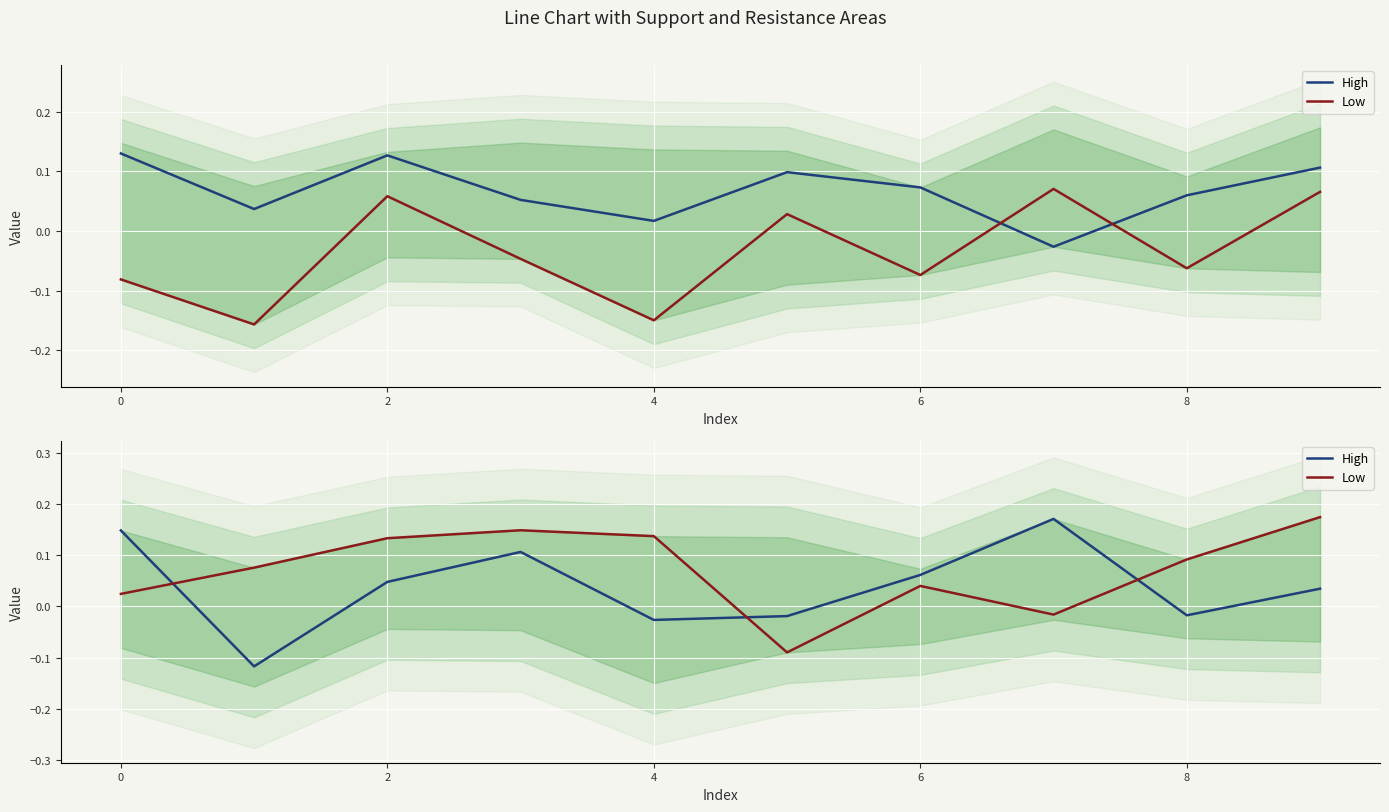

Which has a higher value, 9 or 6?

9